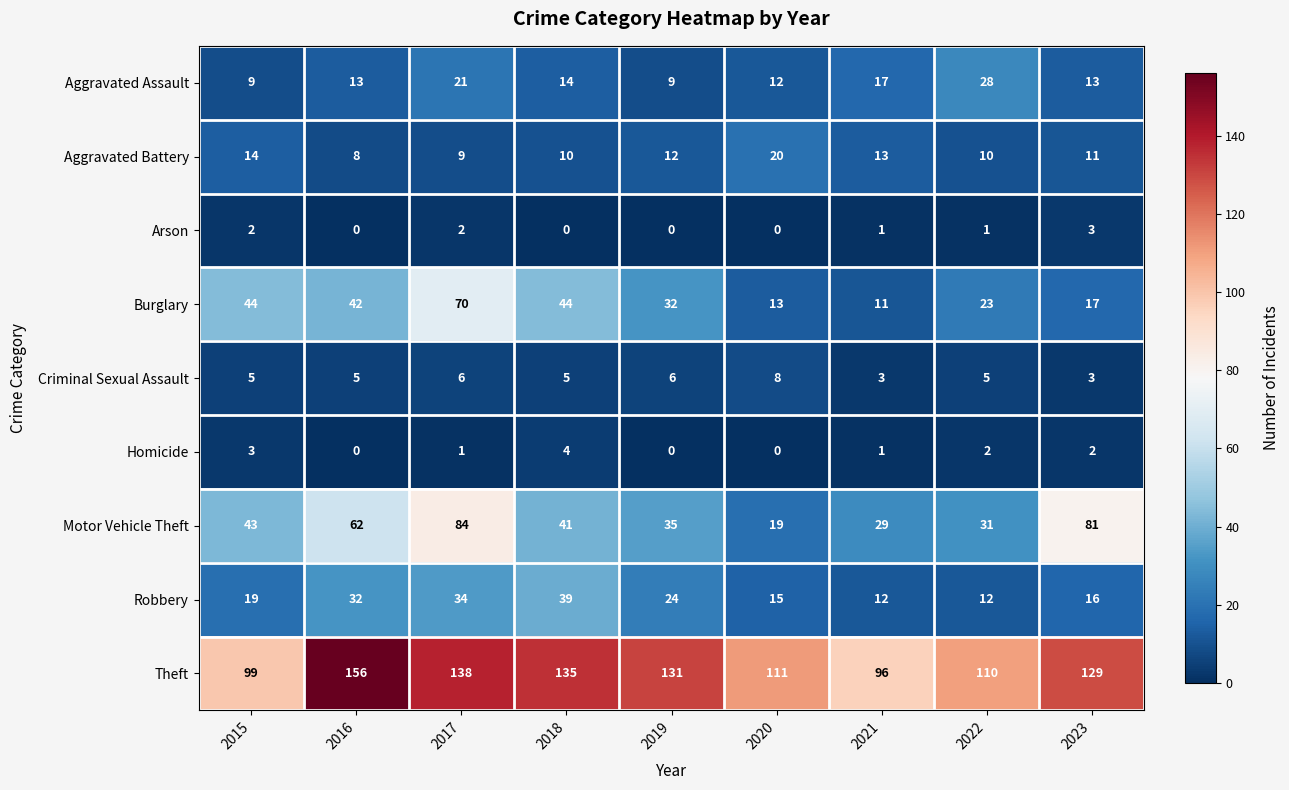

What is the spread (max minus min) of values at 2016?

156